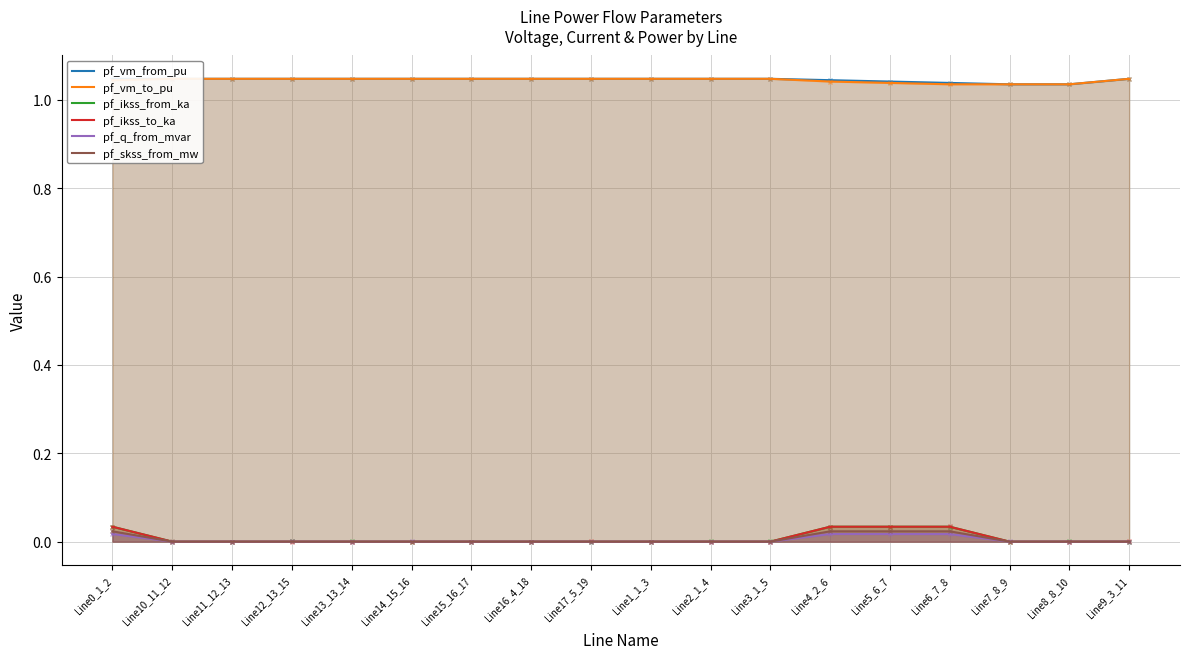

Reading left to right, extract all data points from this chart.

pf_vm_from_pu: Line0_1_2=1.0	Line10_11_12=1.0	Line11_12_13=1.0	Line12_13_15=1.0	Line13_13_14=1.0	Line14_15_16=1.0	Line15_16_17=1.0	Line16_4_18=1.0	Line17_5_19=1.0	Line1_1_3=1.0	Line2_1_4=1.0	Line3_1_5=1.0	Line4_2_6=1.0	Line5_6_7=1.0	Line6_7_8=1.0	Line7_8_9=1.0	Line8_8_10=1.0	Line9_3_11=1.0
pf_vm_to_pu: Line0_1_2=1.0	Line10_11_12=1.0	Line11_12_13=1.0	Line12_13_15=1.0	Line13_13_14=1.0	Line14_15_16=1.0	Line15_16_17=1.0	Line16_4_18=1.0	Line17_5_19=1.0	Line1_1_3=1.0	Line2_1_4=1.0	Line3_1_5=1.0	Line4_2_6=1.0	Line5_6_7=1.0	Line6_7_8=1.0	Line7_8_9=1.0	Line8_8_10=1.0	Line9_3_11=1.0
pf_ikss_from_ka: Line0_1_2=0.0	Line10_11_12=0.0	Line11_12_13=0.0	Line12_13_15=0.0	Line13_13_14=0.0	Line14_15_16=0.0	Line15_16_17=0.0	Line16_4_18=0.0	Line17_5_19=0.0	Line1_1_3=0.0	Line2_1_4=0.0	Line3_1_5=0.0	Line4_2_6=0.0	Line5_6_7=0.0	Line6_7_8=0.0	Line7_8_9=0.0	Line8_8_10=0.0	Line9_3_11=0.0
pf_ikss_to_ka: Line0_1_2=0.0	Line10_11_12=0.0	Line11_12_13=0.0	Line12_13_15=0.0	Line13_13_14=0.0	Line14_15_16=0.0	Line15_16_17=0.0	Line16_4_18=0.0	Line17_5_19=0.0	Line1_1_3=0.0	Line2_1_4=0.0	Line3_1_5=0.0	Line4_2_6=0.0	Line5_6_7=0.0	Line6_7_8=0.0	Line7_8_9=0.0	Line8_8_10=0.0	Line9_3_11=0.0
pf_q_from_mvar: Line0_1_2=0.0	Line10_11_12=0.0	Line11_12_13=0.0	Line12_13_15=0.0	Line13_13_14=0.0	Line14_15_16=0.0	Line15_16_17=0.0	Line16_4_18=0.0	Line17_5_19=0.0	Line1_1_3=0.0	Line2_1_4=0.0	Line3_1_5=0.0	Line4_2_6=0.0	Line5_6_7=0.0	Line6_7_8=0.0	Line7_8_9=0.0	Line8_8_10=0.0	Line9_3_11=0.0
pf_skss_from_mw: Line0_1_2=0.0	Line10_11_12=0.0	Line11_12_13=0.0	Line12_13_15=0.0	Line13_13_14=0.0	Line14_15_16=0.0	Line15_16_17=0.0	Line16_4_18=0.0	Line17_5_19=0.0	Line1_1_3=0.0	Line2_1_4=0.0	Line3_1_5=0.0	Line4_2_6=0.0	Line5_6_7=0.0	Line6_7_8=0.0	Line7_8_9=0.0	Line8_8_10=0.0	Line9_3_11=0.0